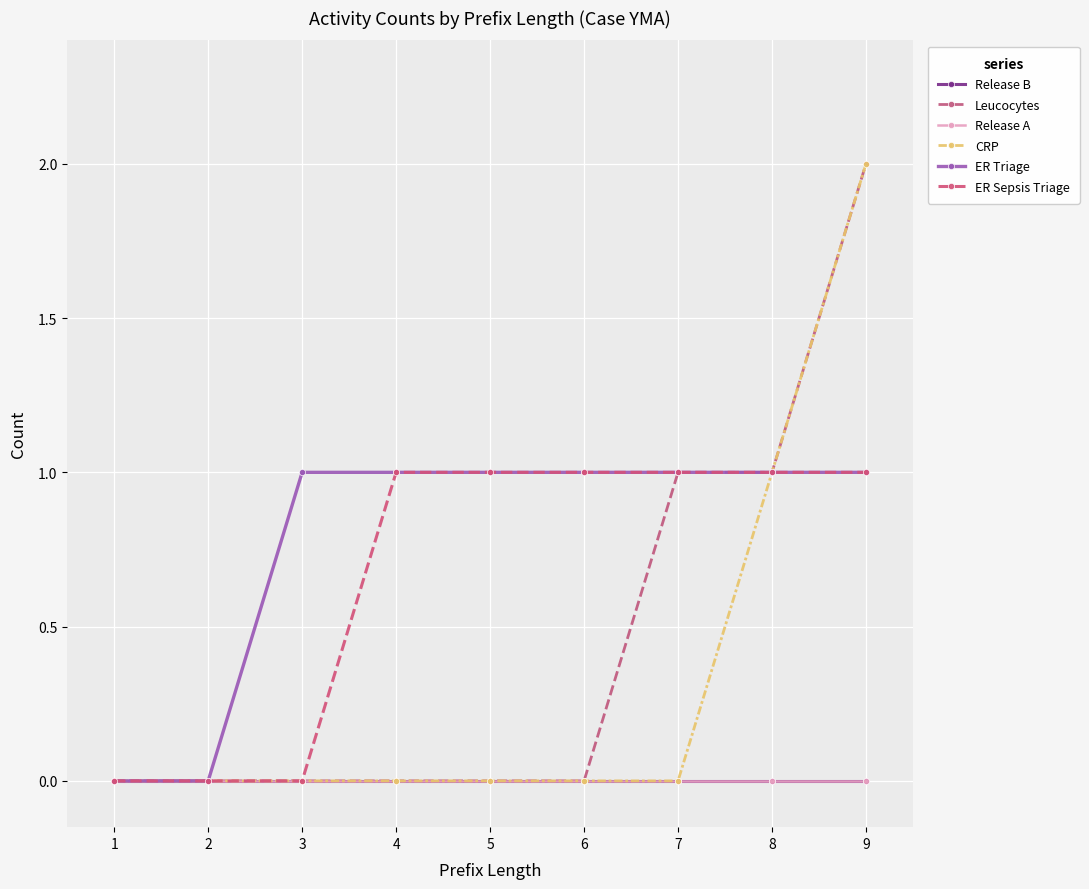

Does the chart have visible grid lines?

Yes